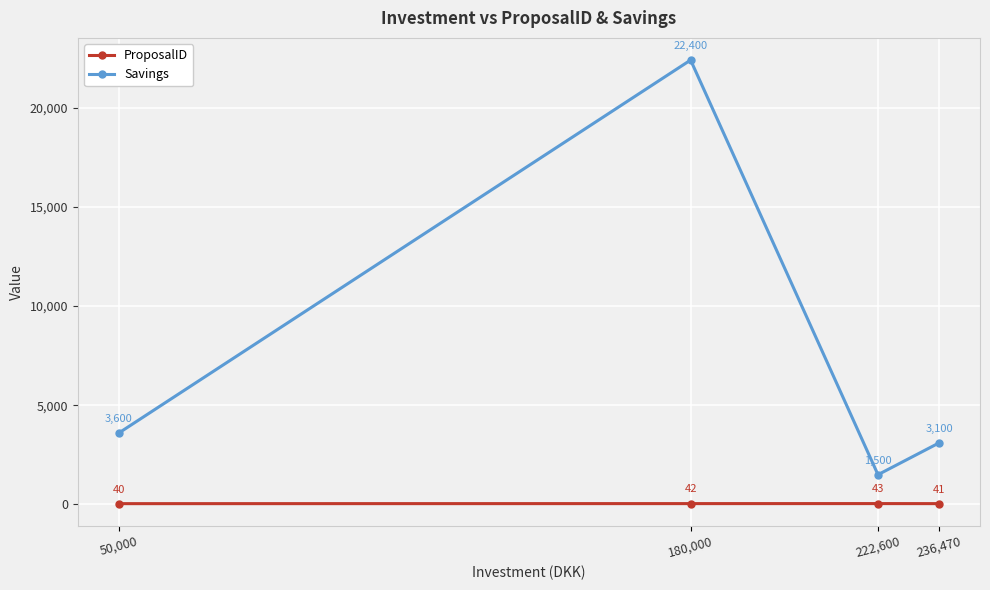

True or false: Savings has more than 0 points higher than both neighbors.

True